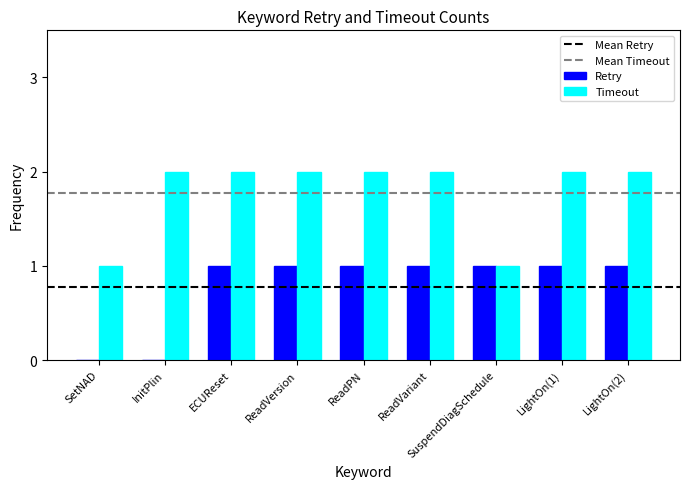

Read the Timeout value at ReadVersion.

2